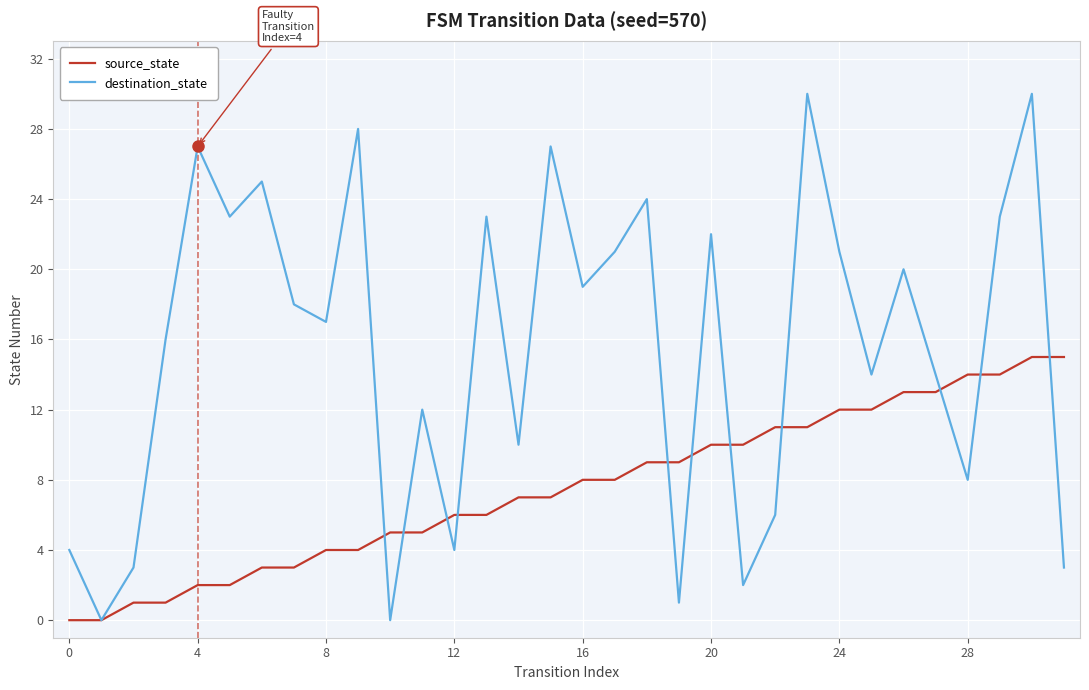

What is the greatest value displayed?

30